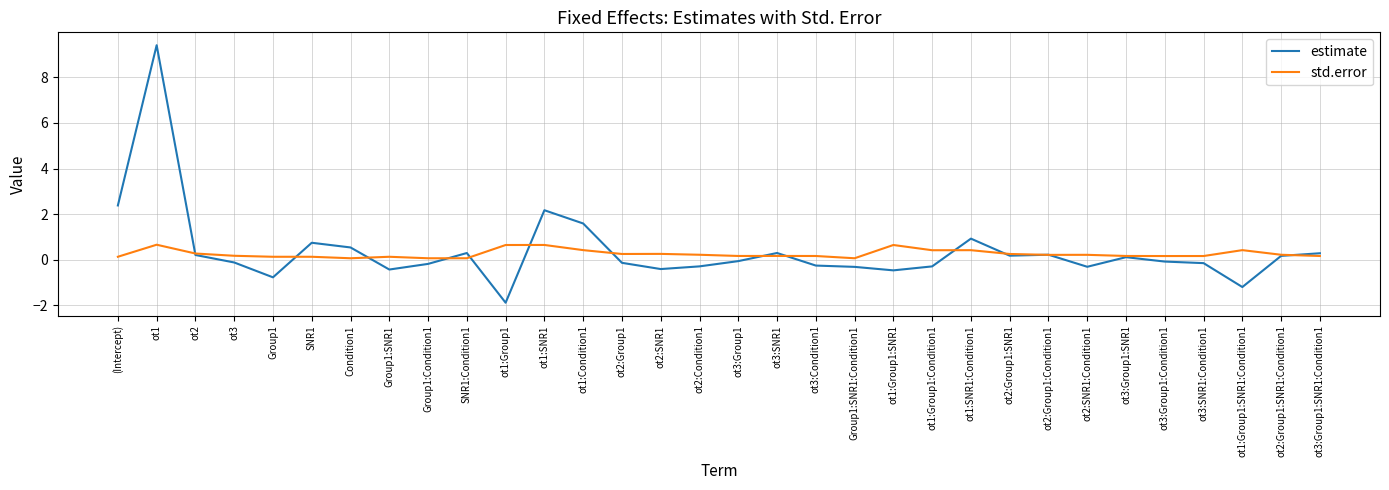

Is it true that estimate equals 0.3 at ot3:Group1:SNR1:Condition1?

True